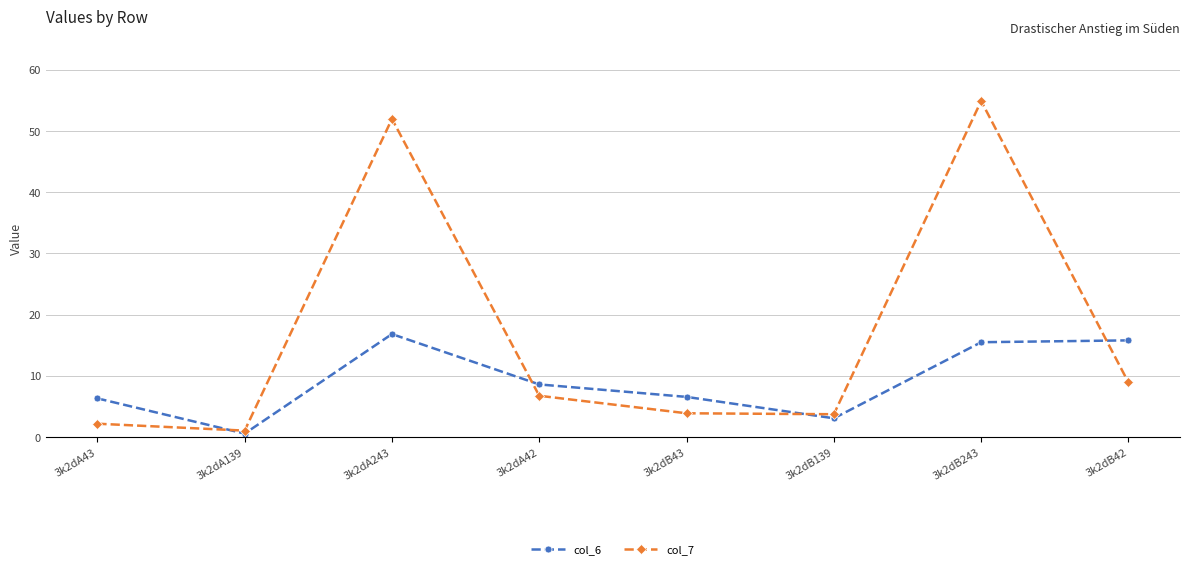

True or false: col_7 has a value of 27.7 at 3k2dA243.

False